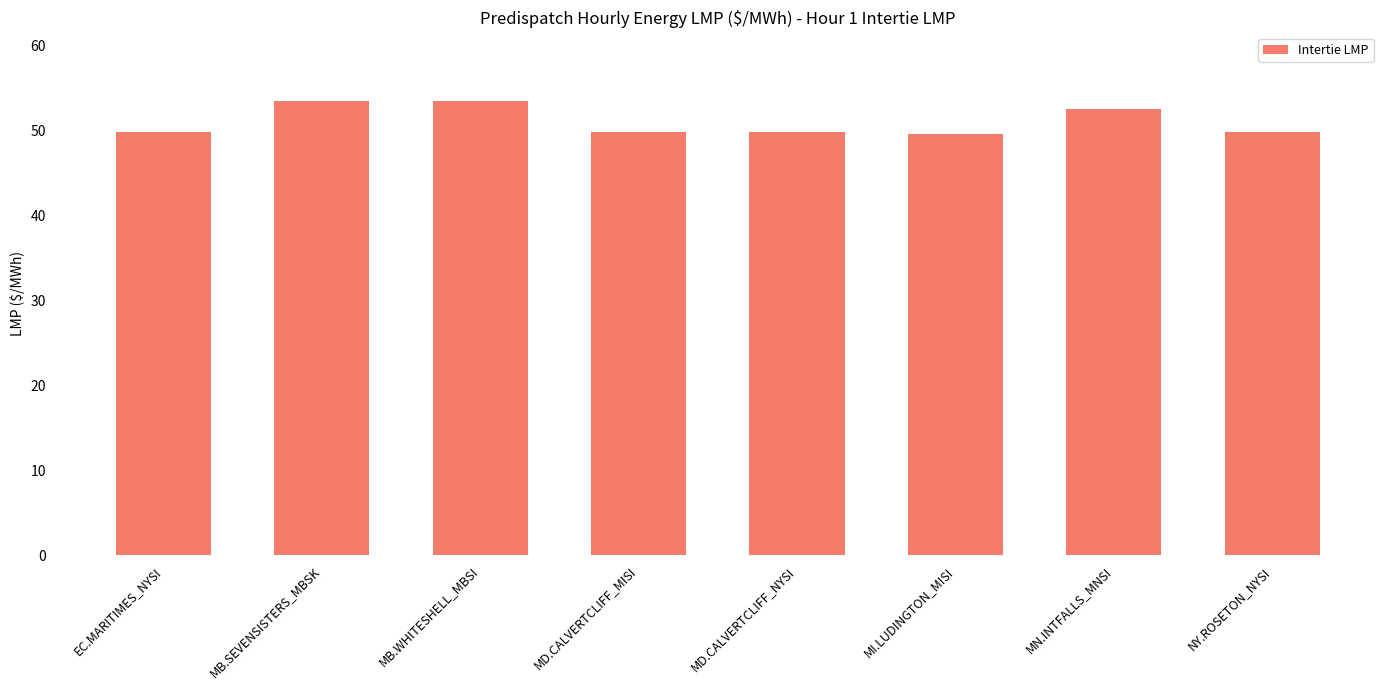

What is the label of the 2nd bar from the right?

MN.INTFALLS_MNSI